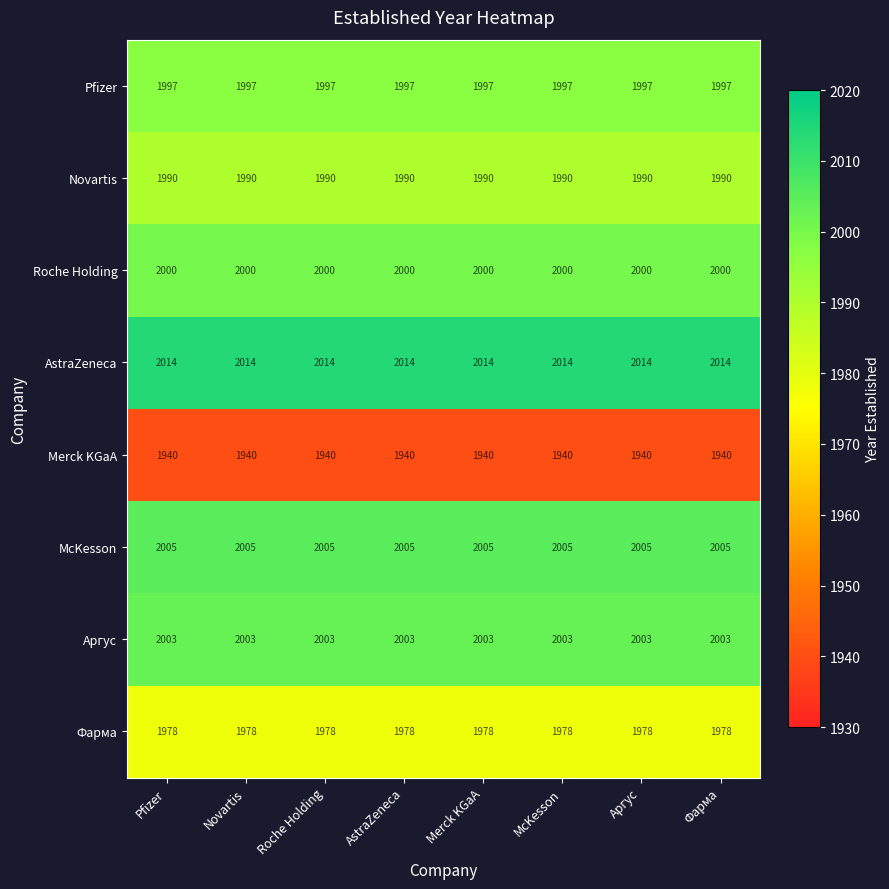

What is the sum of the Аргус values at Аргус and Pfizer?

4006